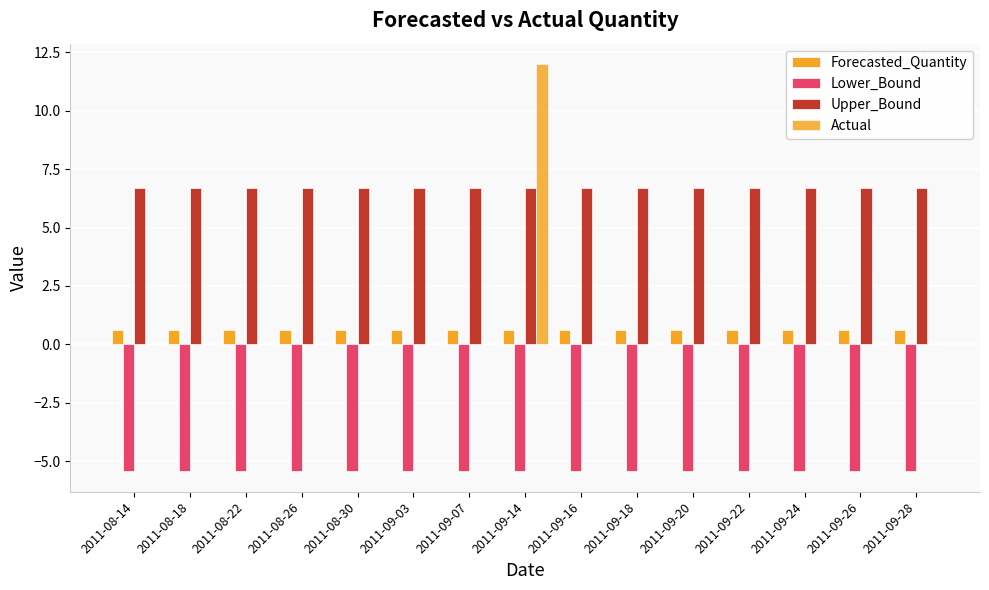

Rank the series by their maximum value, from highest to lowest.

Actual, Upper_Bound, Forecasted_Quantity, Lower_Bound